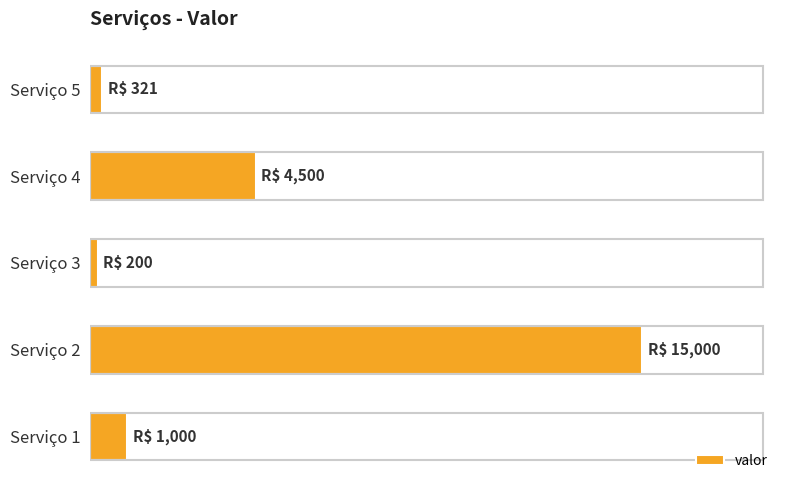

Are the bars horizontal?

Yes